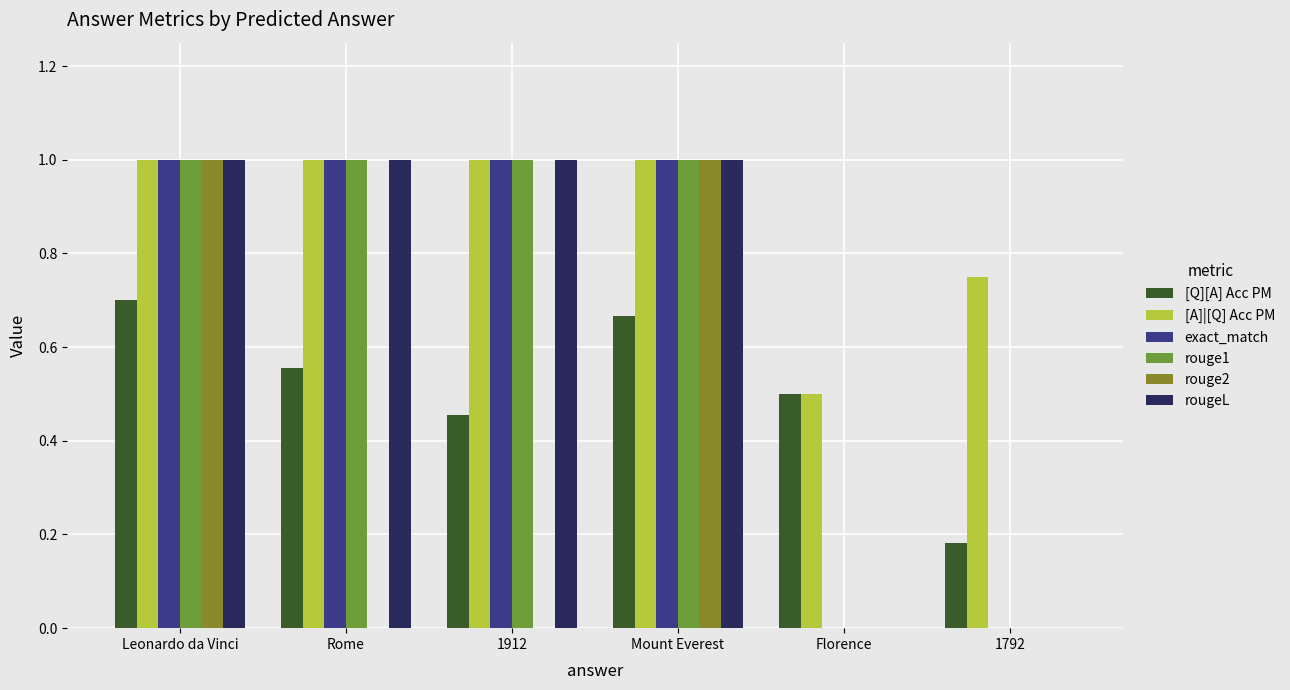

How many groups of bars are there?

6